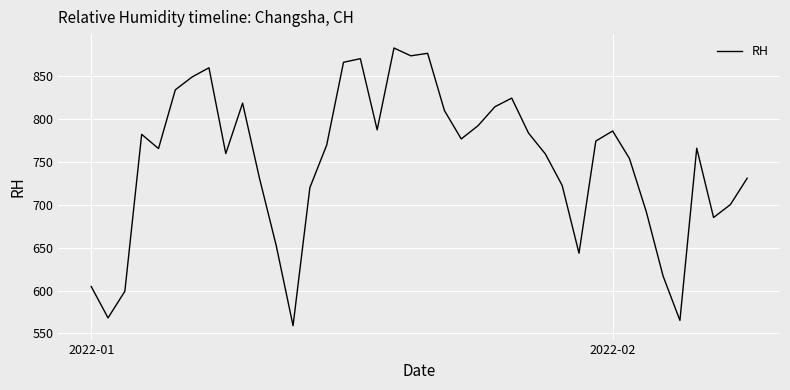

What is the minimum value shown in the chart?

559.0